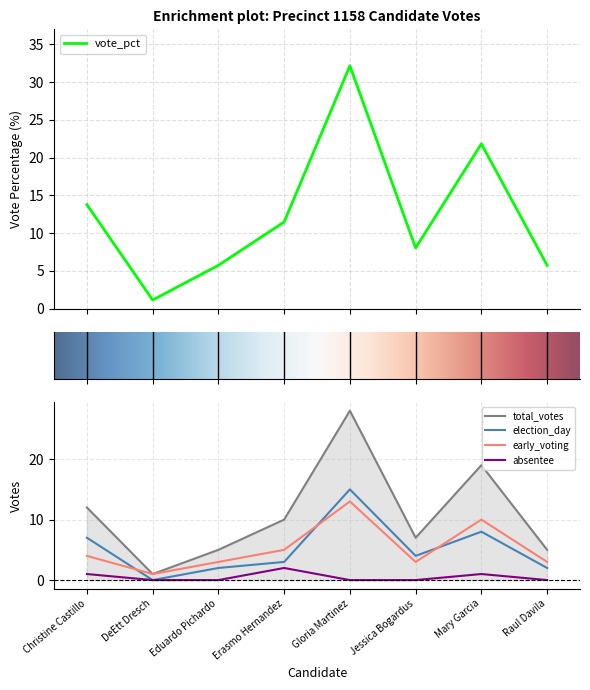

True or false: early_voting and absentee cross at least once.

False